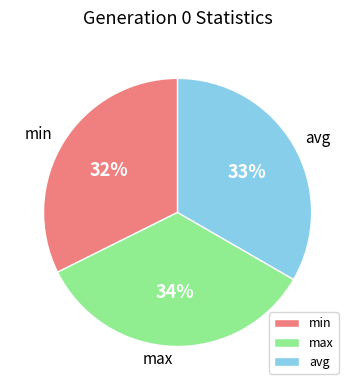

Rank the categories by value from lowest to highest.

min, avg, max